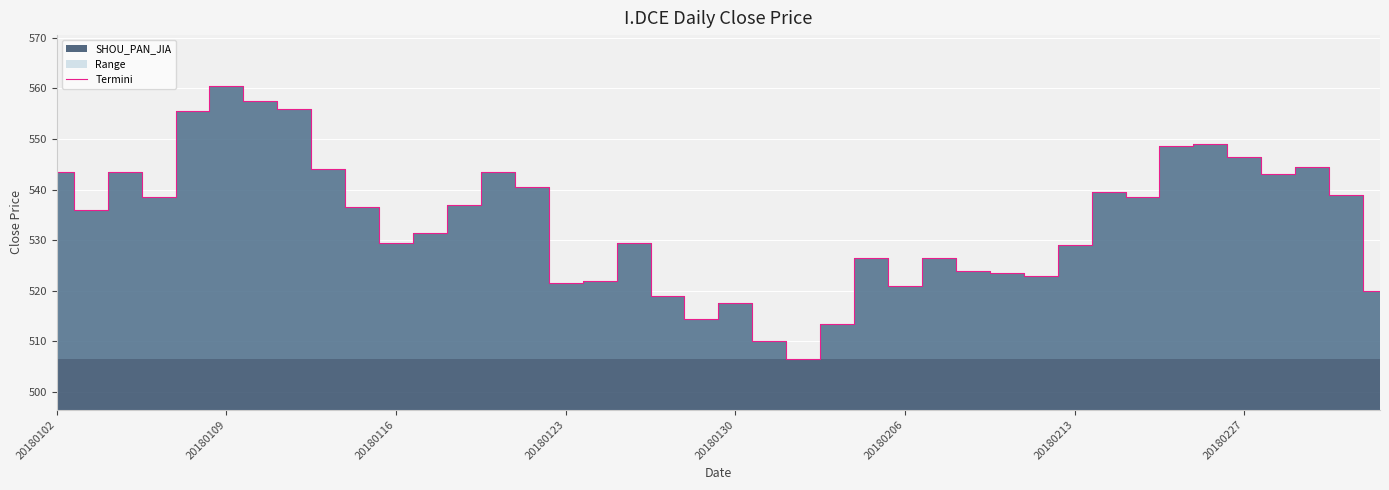

What is the minimum value for Termini?

506.5